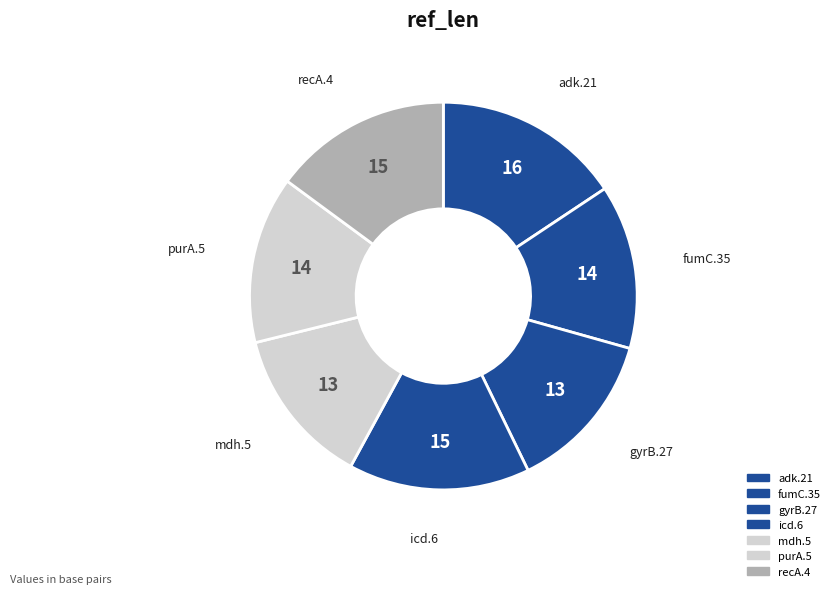

How many slices are in this pie chart?

7